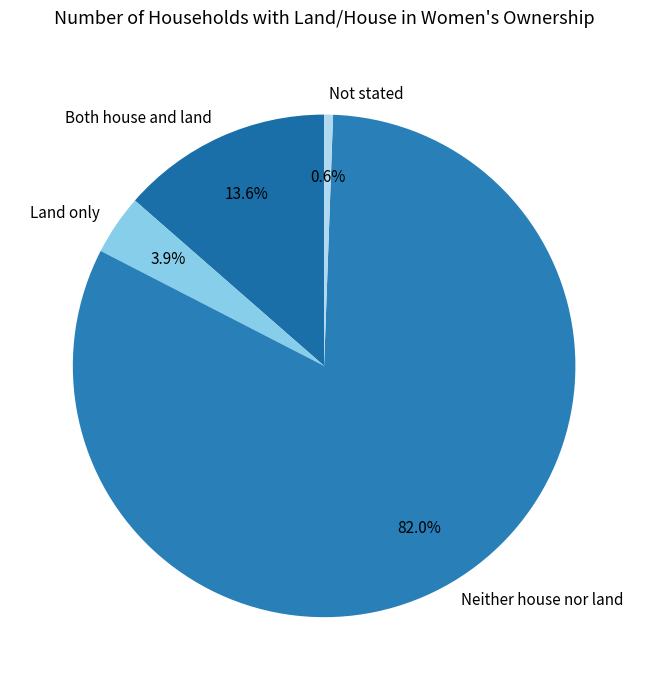

Which slice represents more than half of the pie?

Neither house nor land